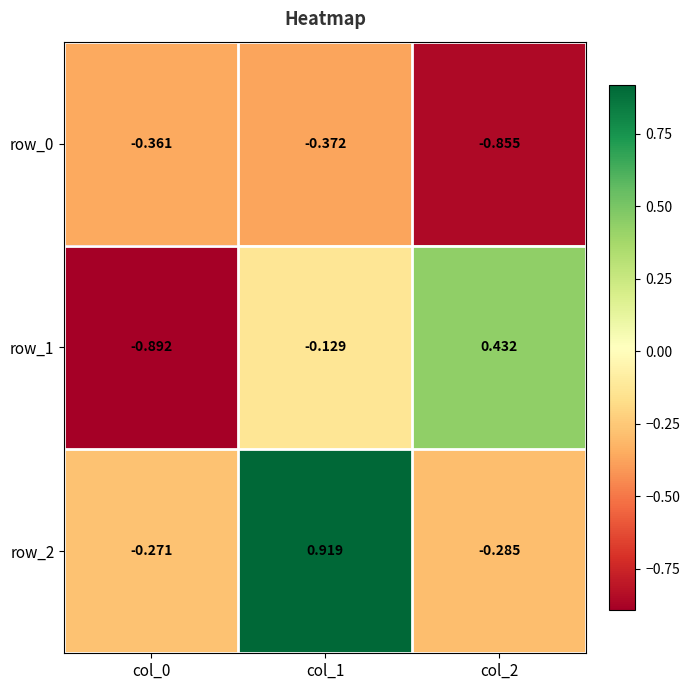

Reading left to right, extract all data points from this chart.

row_0: -0.4	-0.4	-0.9
row_1: -0.9	-0.1	0.4
row_2: -0.3	0.9	-0.3